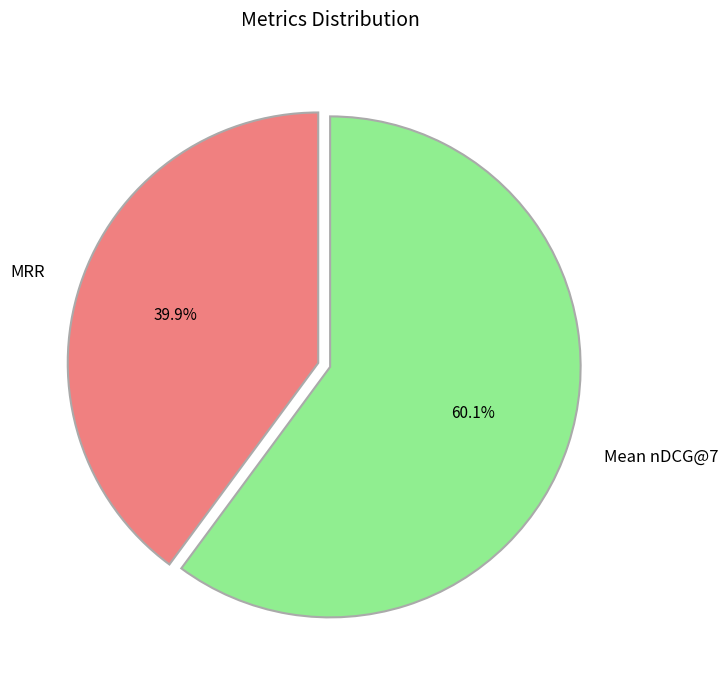

What percentage is the Mean nDCG@7 slice, to the nearest percent?

60%